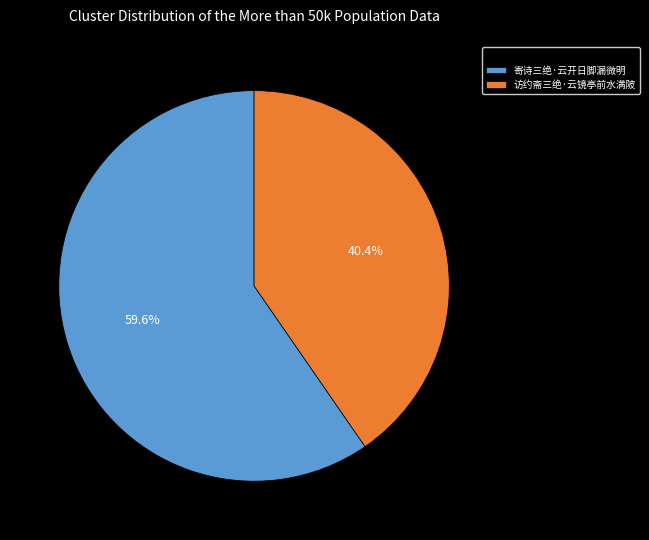

To the nearest percent, what is the difference between the 访约斋三绝·云镜亭前水满陂 and 寄诗三绝·云开日脚漏微明 slice percentages?

19%